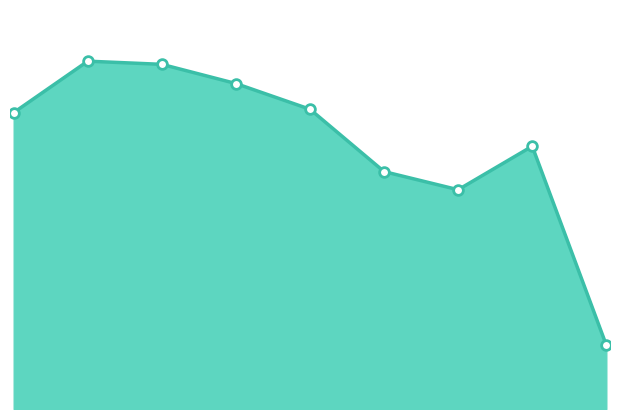

How many lines are shown in the chart?

1